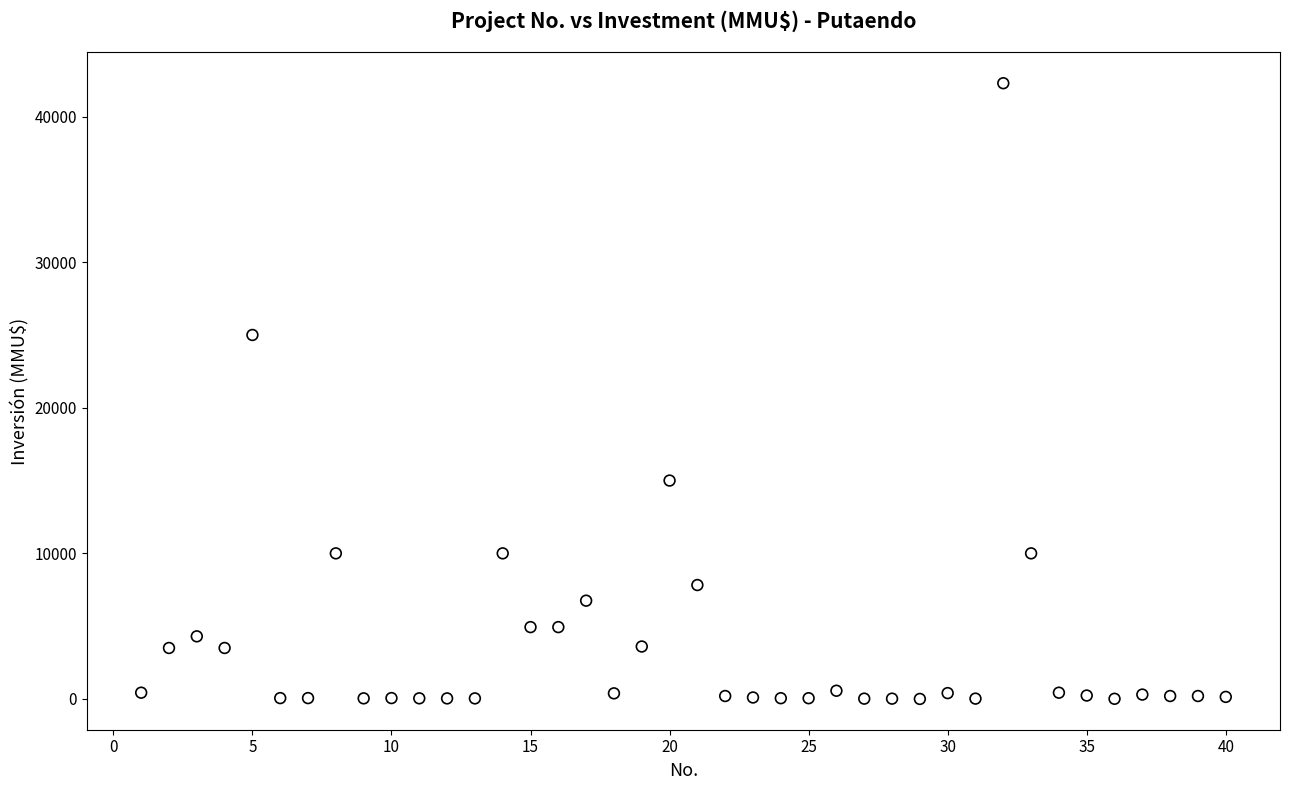

What Y value in the scatter plot is closest to 21147?

25000